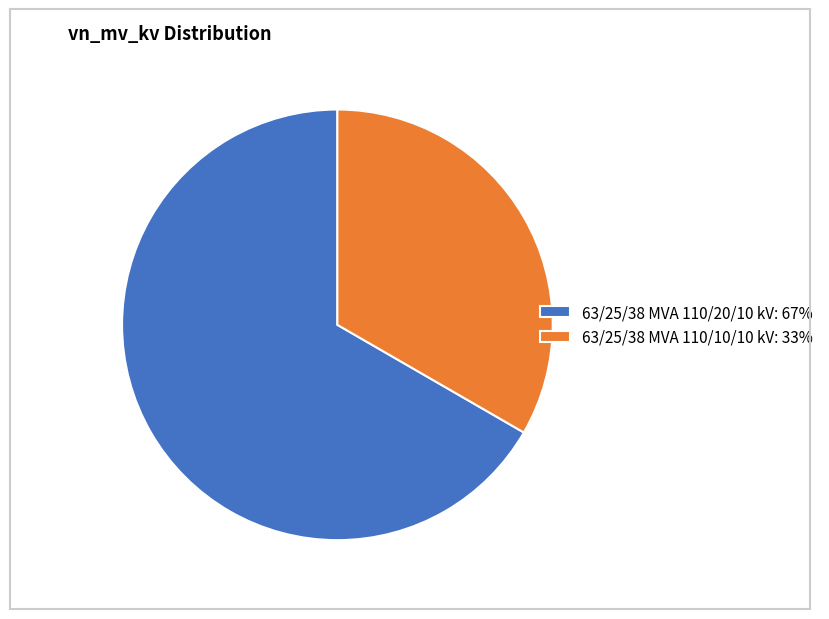

Approximately how many times larger is the value at 63/25/38 MVA 110/20/10 kV compared to 63/25/38 MVA 110/10/10 kV?

2.0